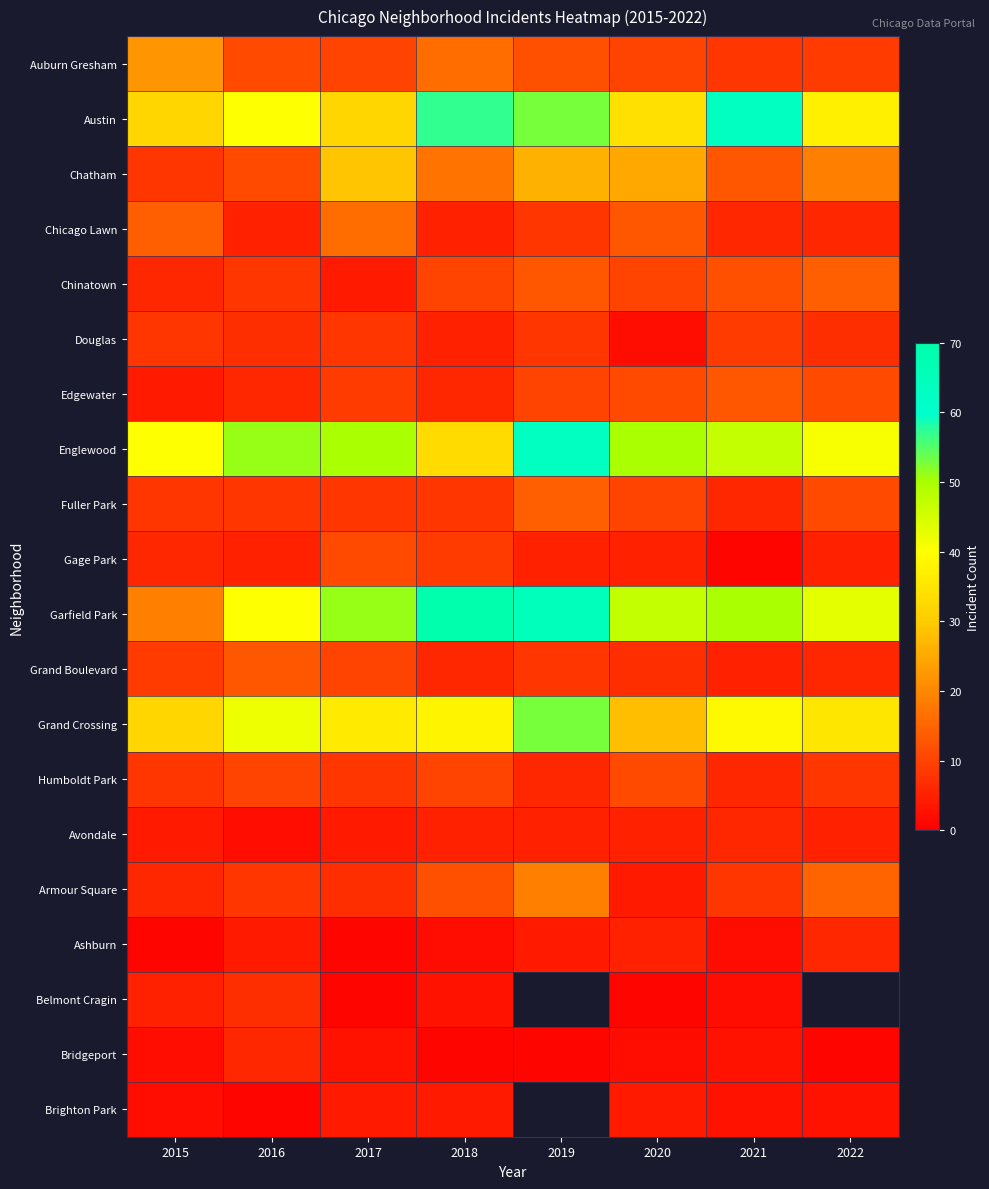

At which category does the chart reach its peak across all series?

2018